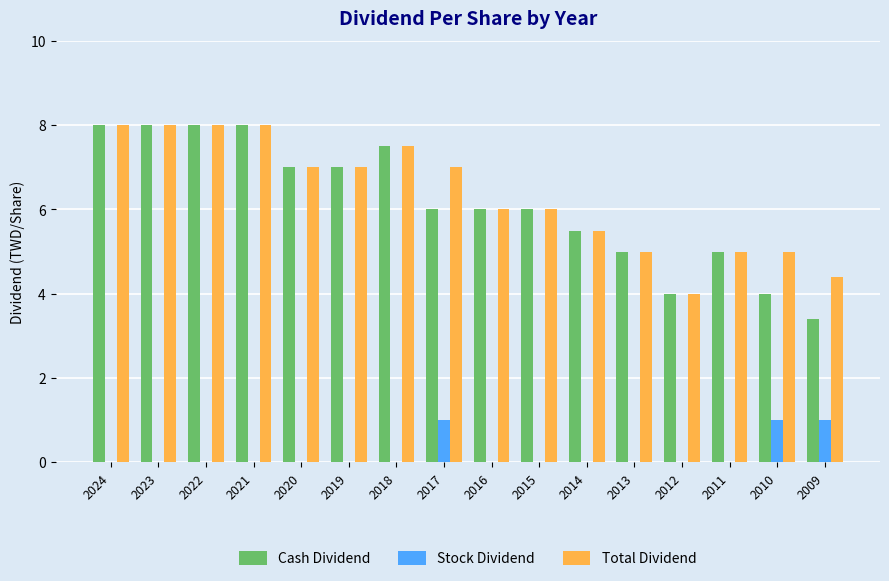

The value of Total Dividend at 2024 is 8.0. True or false?

True